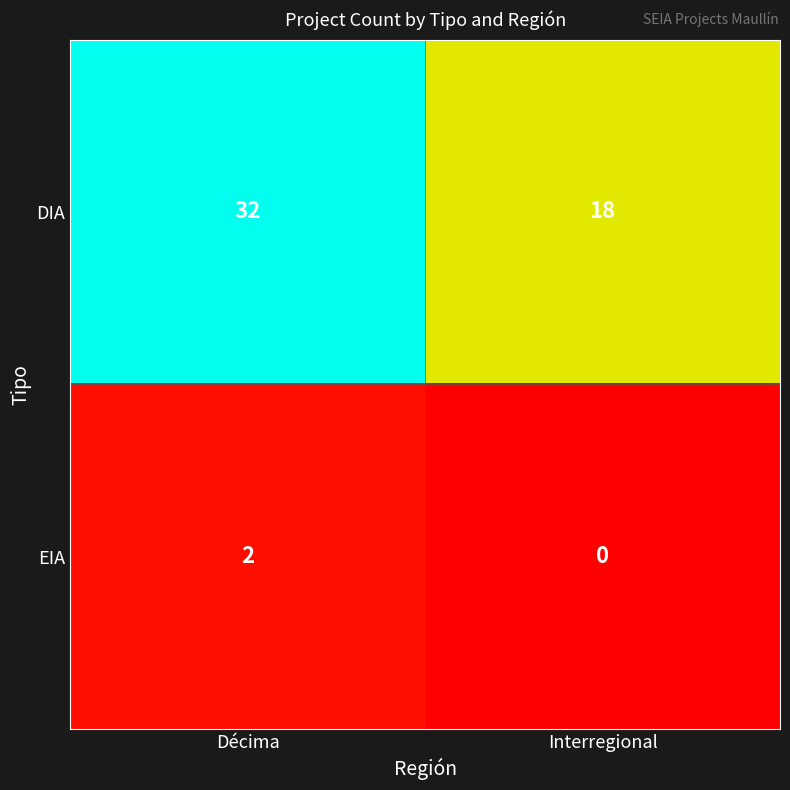

Rank the series by their average value, from highest to lowest.

DIA, EIA